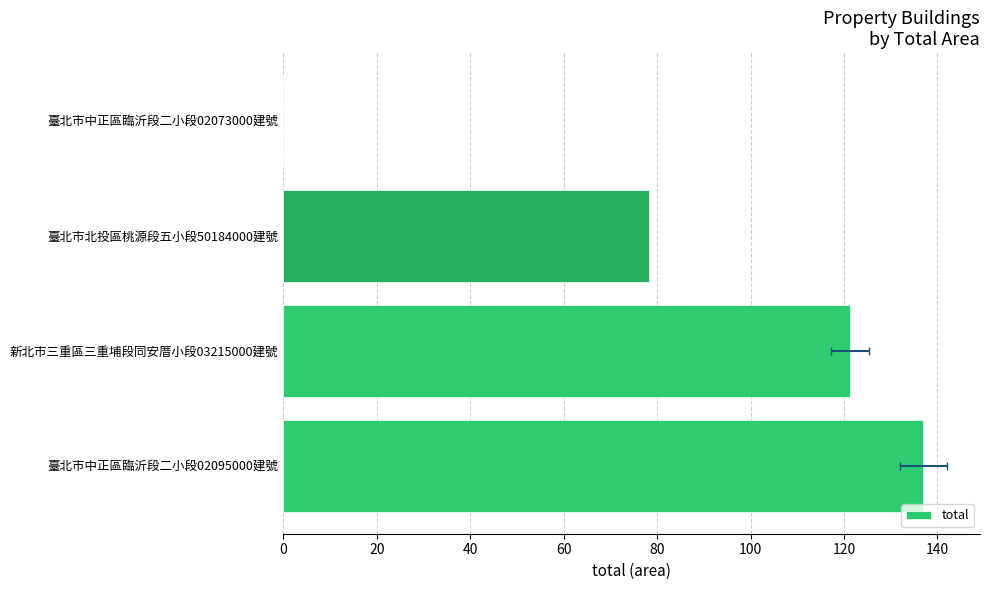

What is the change in value from 新北市三重區三重埔段同安厝小段03215000建號 to 臺北市中正區臨沂段二小段02073000建號?

-121.1